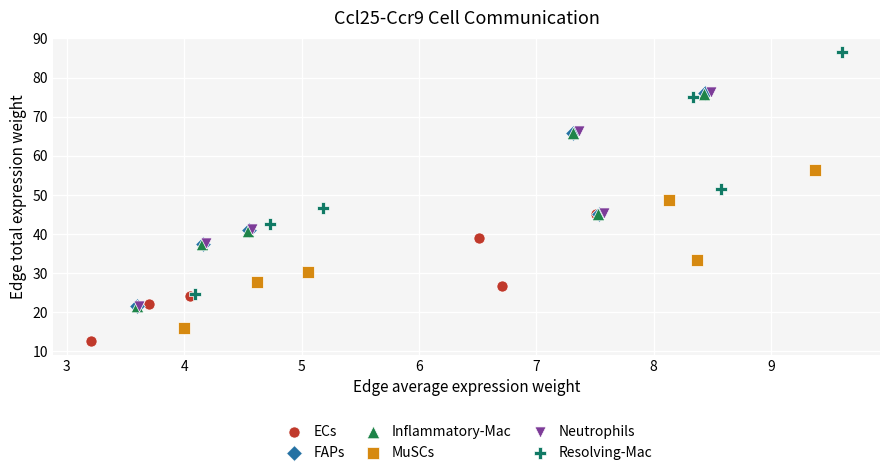

Which series has the largest Y range (max minus min)?

Resolving-Mac